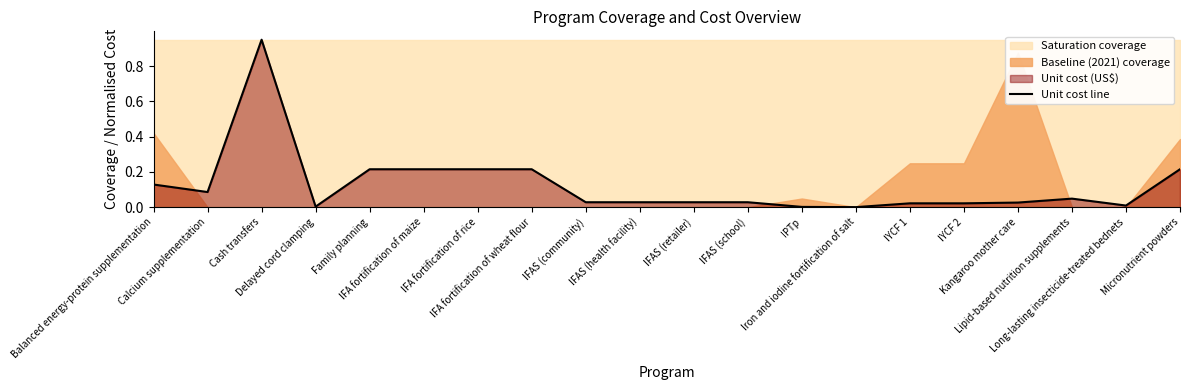

What is the label of the 7th point from the right?

Iron and iodine fortification of salt